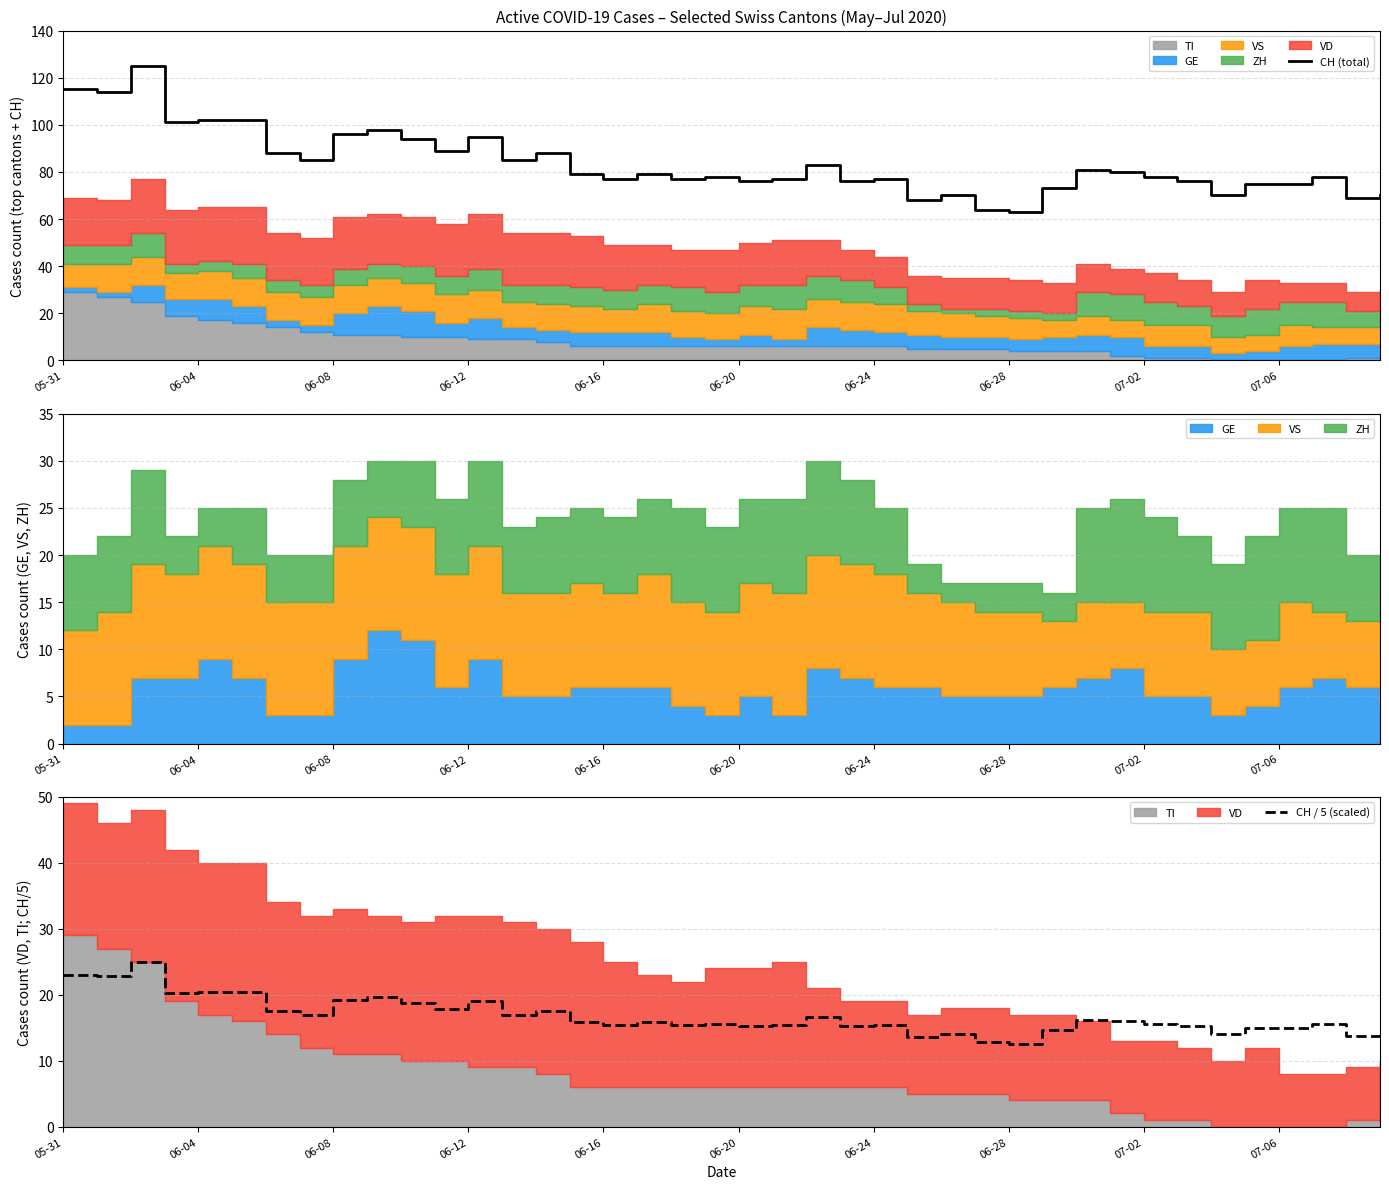

True or false: CH / 5 (scaled) has more than 1 points higher than both neighbors.

True